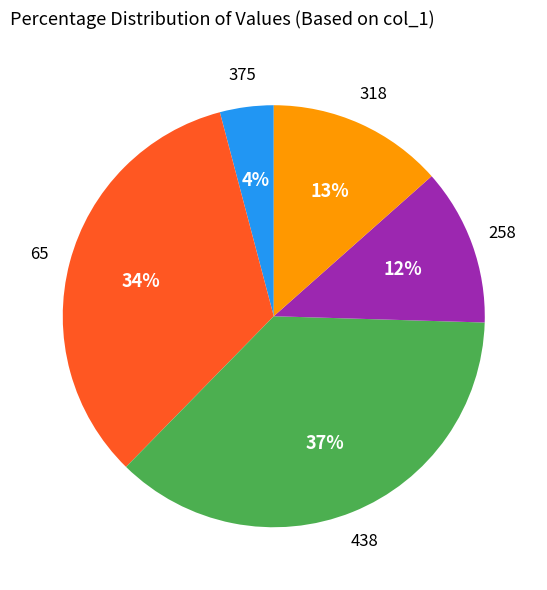

True or false: 375 accounts for 4% of the total.

True